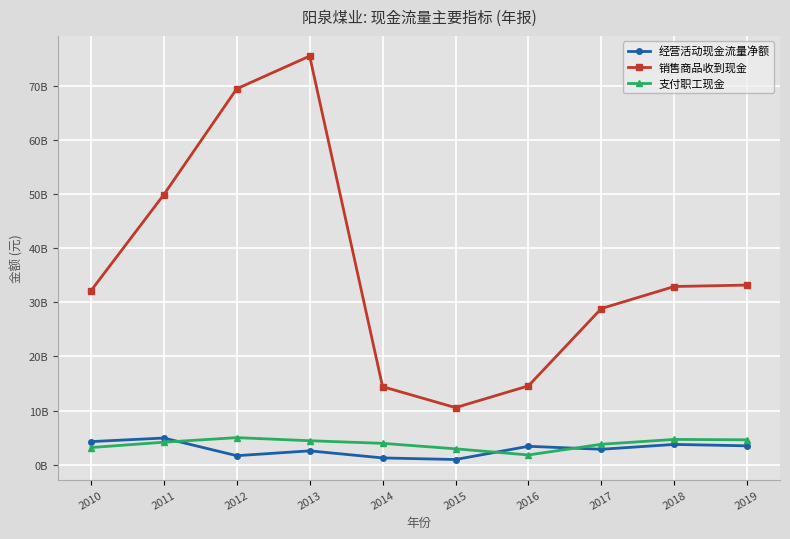

True or false: 经营活动现金流量净额 and 销售商品收到现金 intersect in this chart.

False